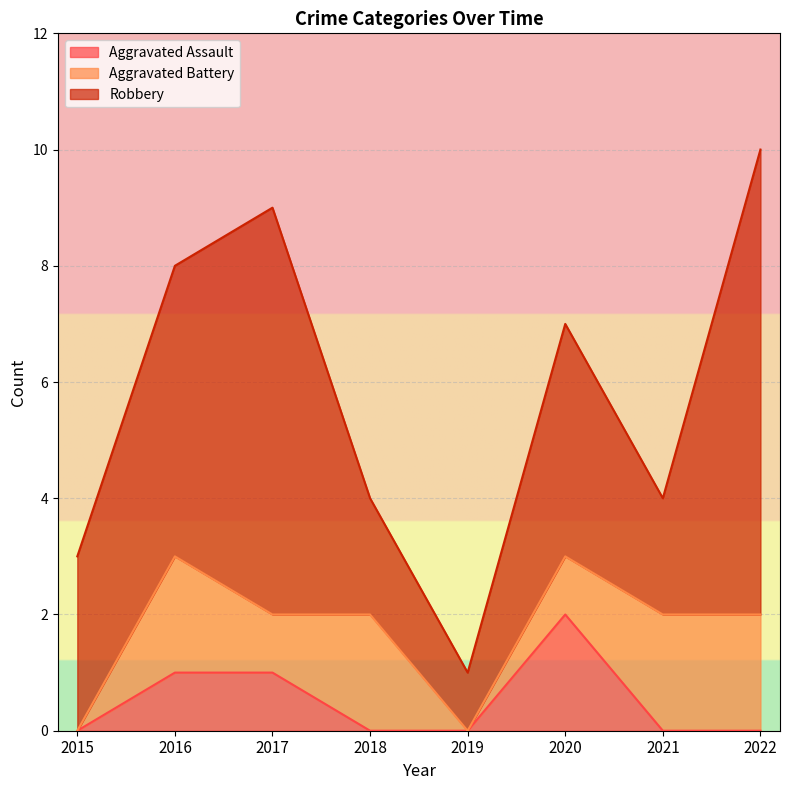

How many positive values does the Aggravated Battery series have?

6